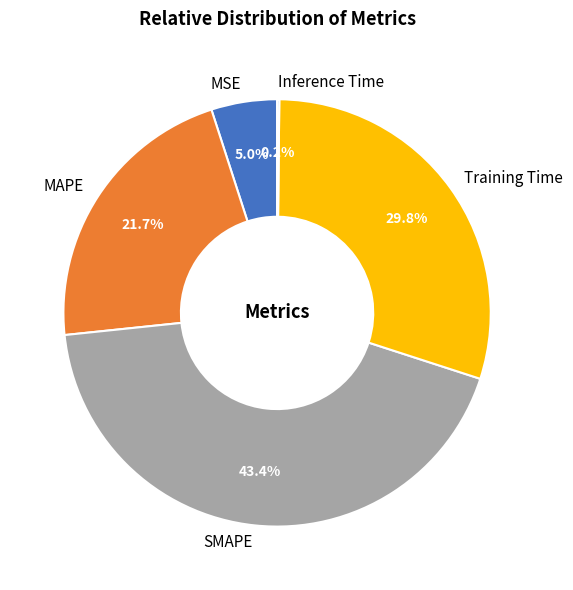

Does any single category account for the majority?

No